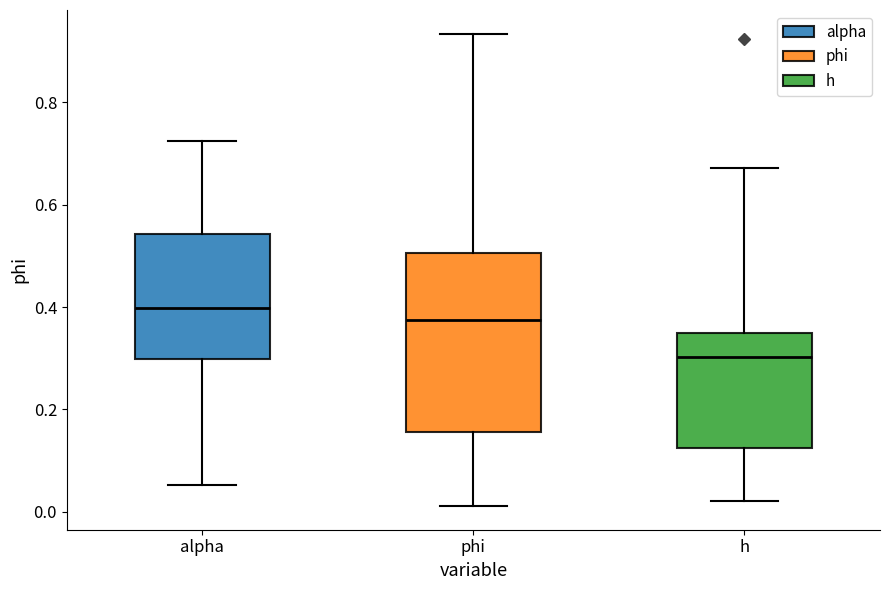

Which box's median line is the lowest?

h